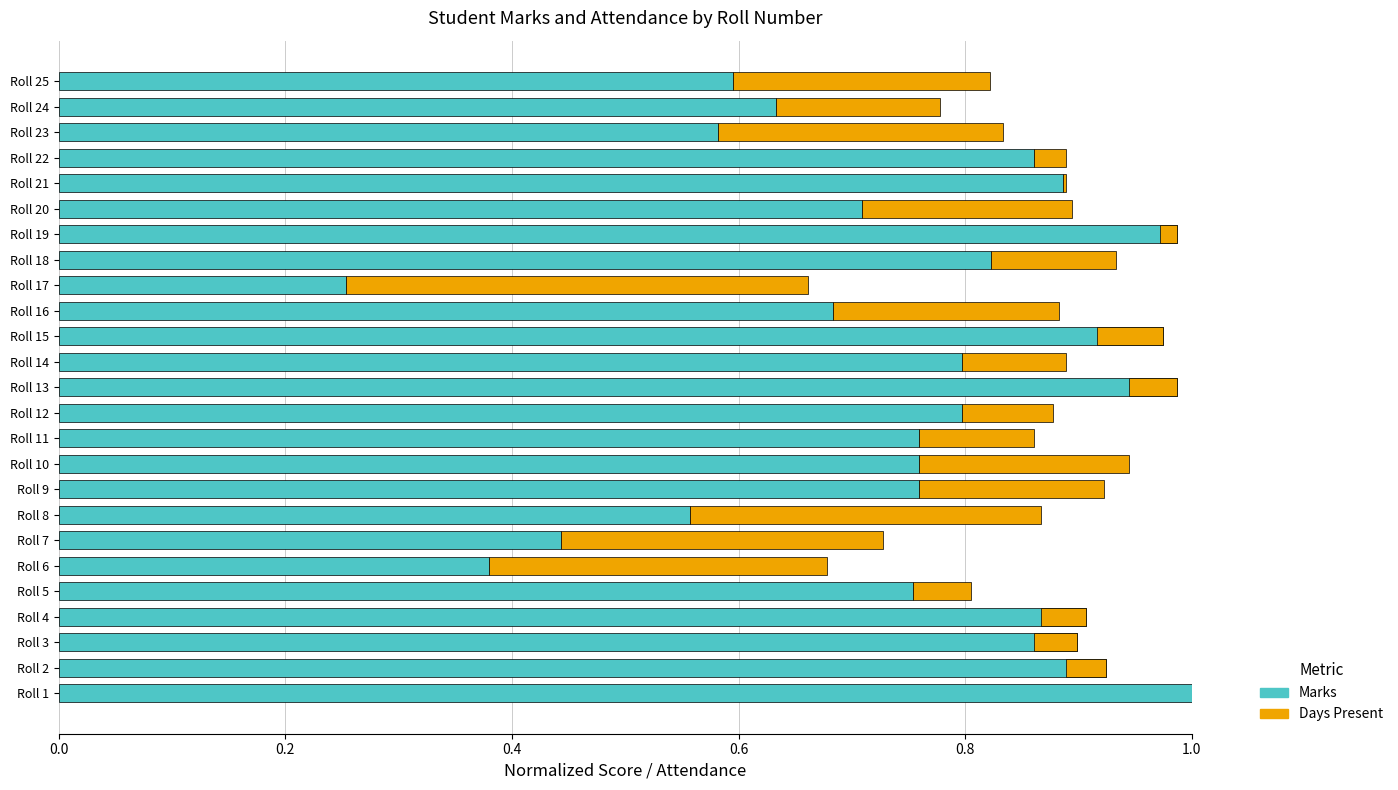

Count the number of categories in the chart.

25